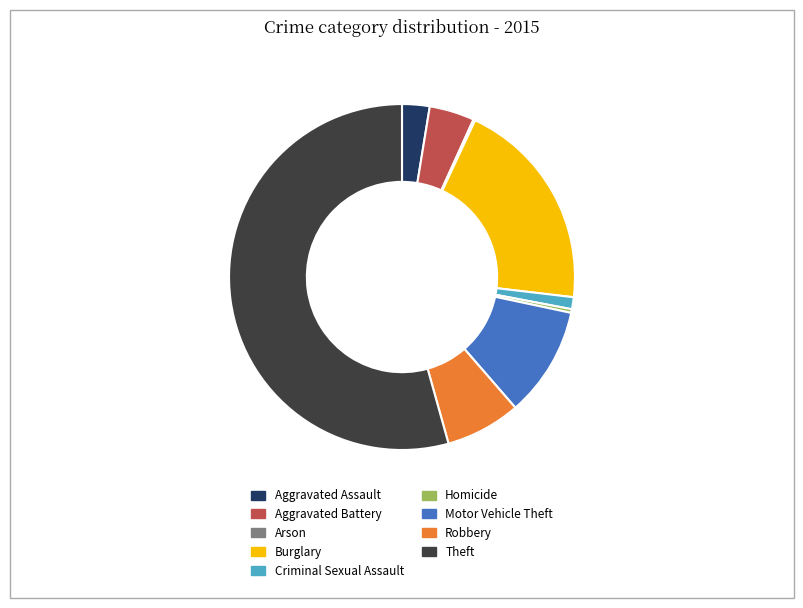

Approximately how many times larger is the value at Burglary compared to Aggravated Battery?

4.7